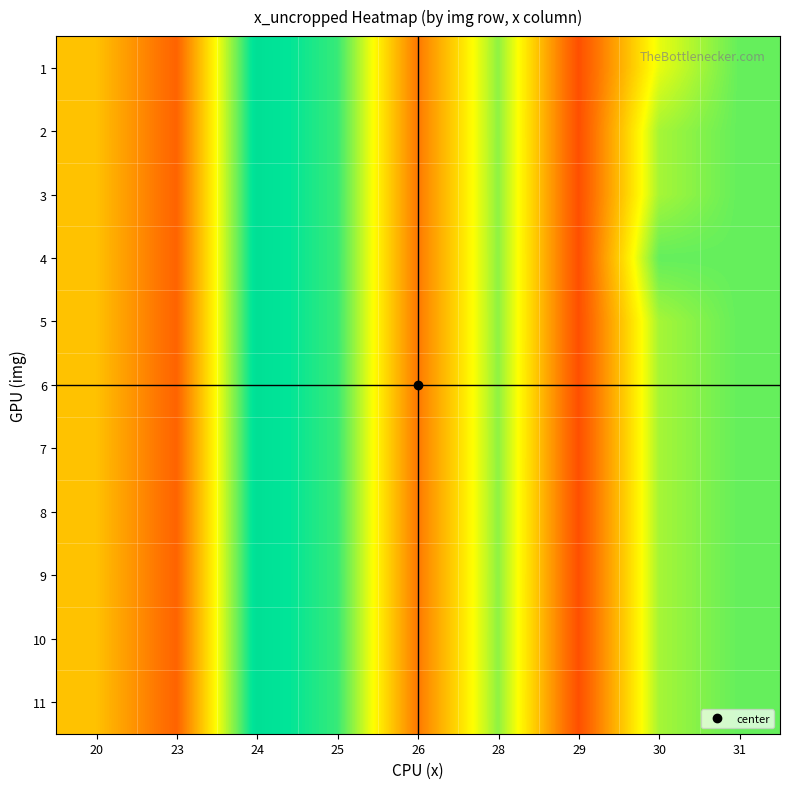

Reading left to right, what are all the values shown in this chart?

row_0: 20=34.0	23=30.0	24=43.0	25=41.0	26=31.0	28=39.0	29=29.0	30=37.0	31=40.0
row_1: 20=34.0	23=30.0	24=43.0	25=41.0	26=31.0	28=39.0	29=29.0	30=38.5	31=40.0
row_2: 20=34.0	23=30.0	24=43.0	25=41.0	26=31.0	28=39.0	29=29.0	30=38.5	31=40.0
row_3: 20=34.0	23=30.0	24=43.0	25=41.0	26=31.0	28=39.0	29=29.0	30=40.0	31=40.0
row_4: 20=34.0	23=30.0	24=43.0	25=41.0	26=31.0	28=39.0	29=29.0	30=38.5	31=40.0
row_5: 20=34.0	23=30.0	24=43.0	25=41.0	26=31.0	28=39.0	29=29.0	30=38.5	31=40.0
row_6: 20=34.0	23=30.0	24=43.0	25=41.0	26=31.0	28=39.0	29=29.0	30=38.5	31=40.0
row_7: 20=34.0	23=30.0	24=43.0	25=41.0	26=31.0	28=39.0	29=29.0	30=38.5	31=40.0
row_8: 20=34.0	23=30.0	24=43.0	25=41.0	26=31.0	28=39.0	29=29.0	30=38.5	31=40.0
row_9: 20=34.0	23=30.0	24=43.0	25=41.0	26=31.0	28=39.0	29=29.0	30=38.5	31=40.0
row_10: 20=34.0	23=30.0	24=43.0	25=41.0	26=31.0	28=39.0	29=29.0	30=38.5	31=40.0